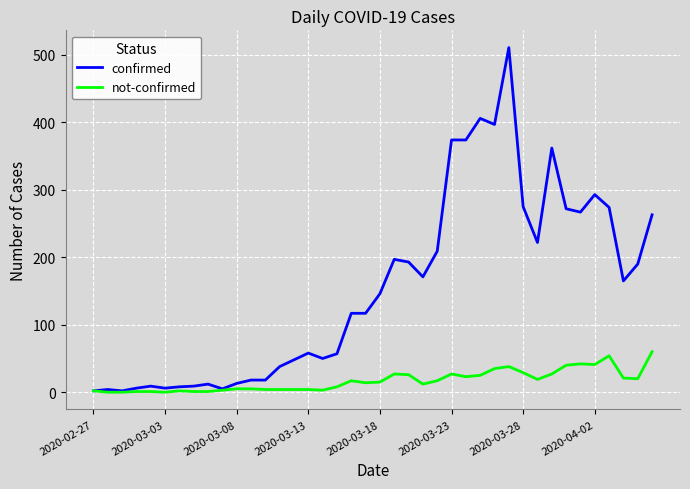

What is the maximum value for not-confirmed?

60